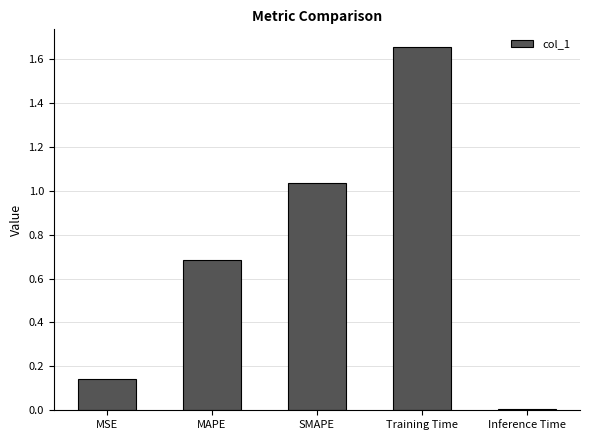

Which label corresponds to the largest value in the chart?

Training Time